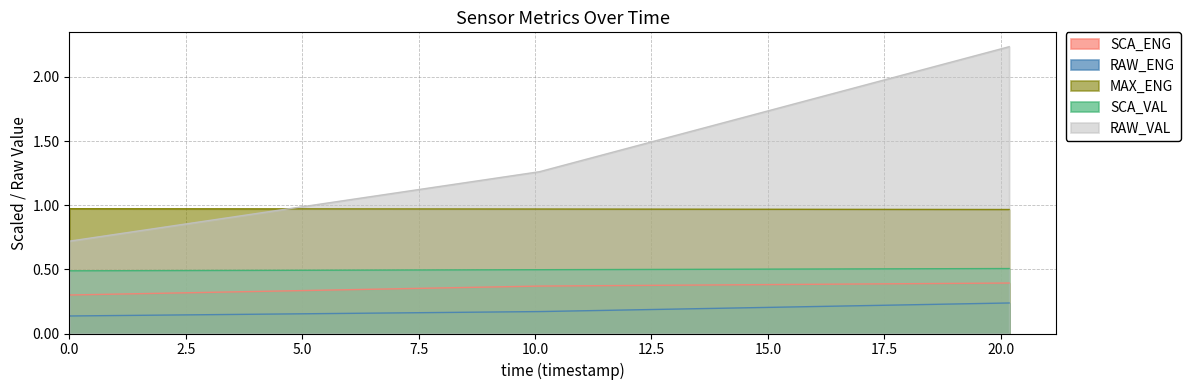

Reading left to right, list all the values displayed in this chart.

SCA_ENG: 0.3	0.4	0.4
RAW_ENG: 0.1	0.2	0.2
MAX_ENG: 1.0	1.0	1.0
SCA_VAL: 0.5	0.5	0.5
RAW_VAL: 0.7	1.3	2.2